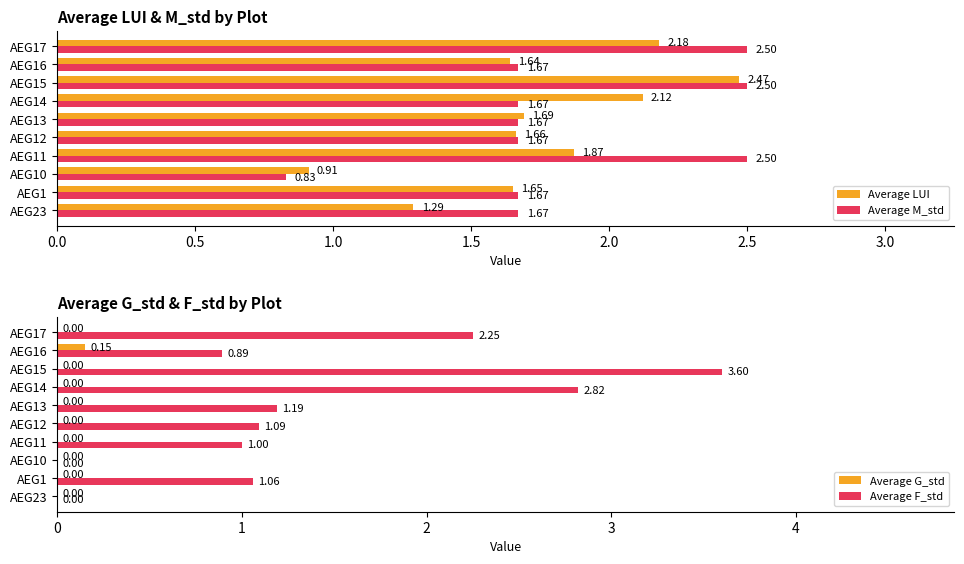

How many groups of bars are there?

10